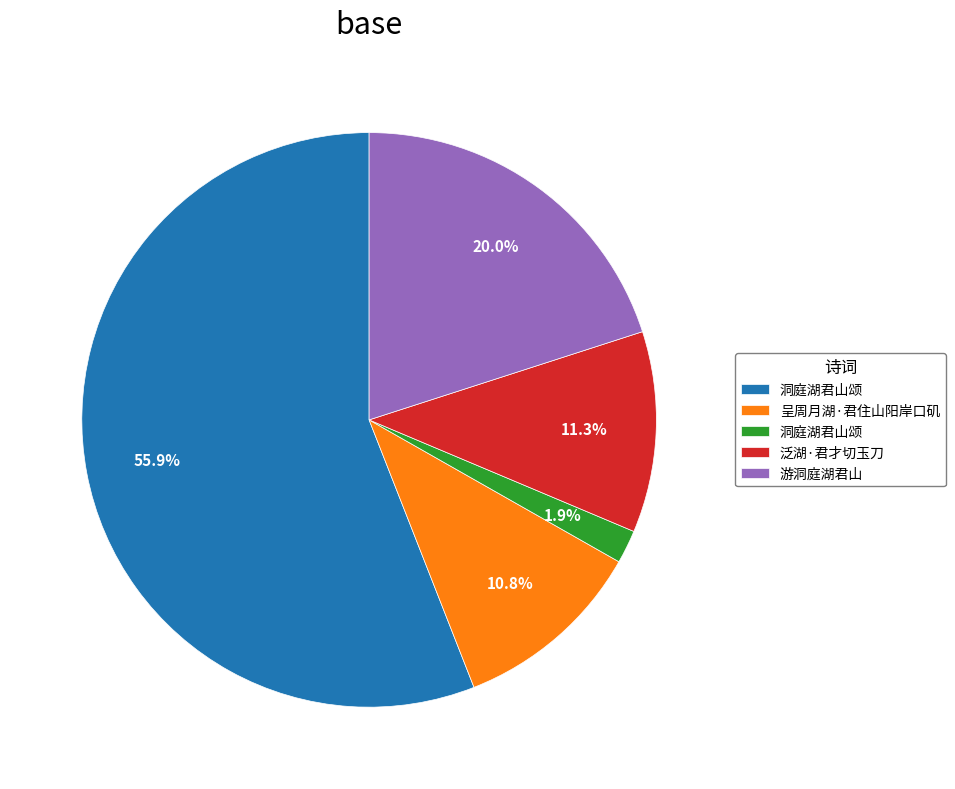

Is there any slice that represents more than half of the pie?

Yes